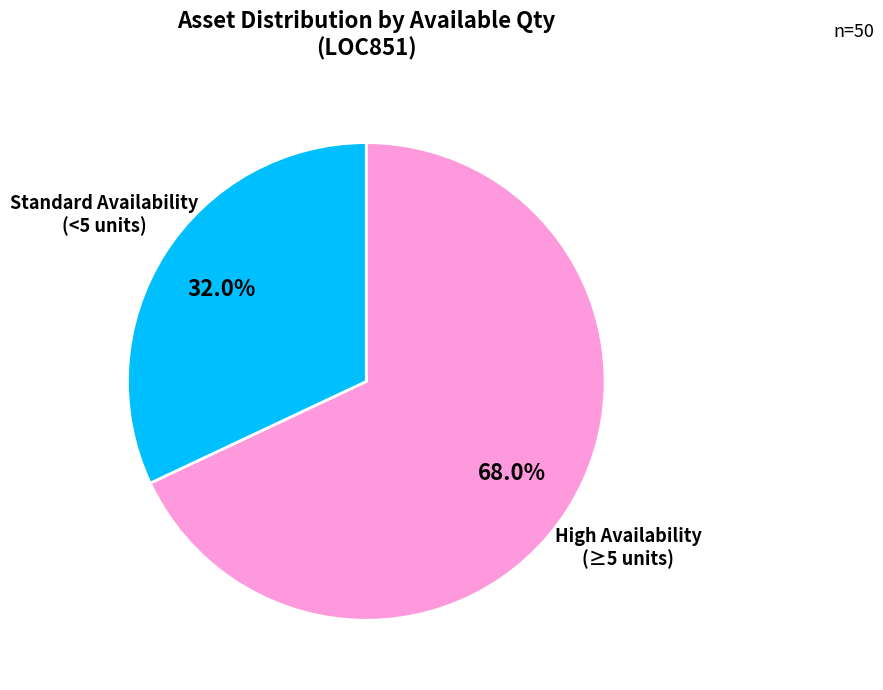

What is the largest slice in the pie chart?

High Availability (≥5 units)